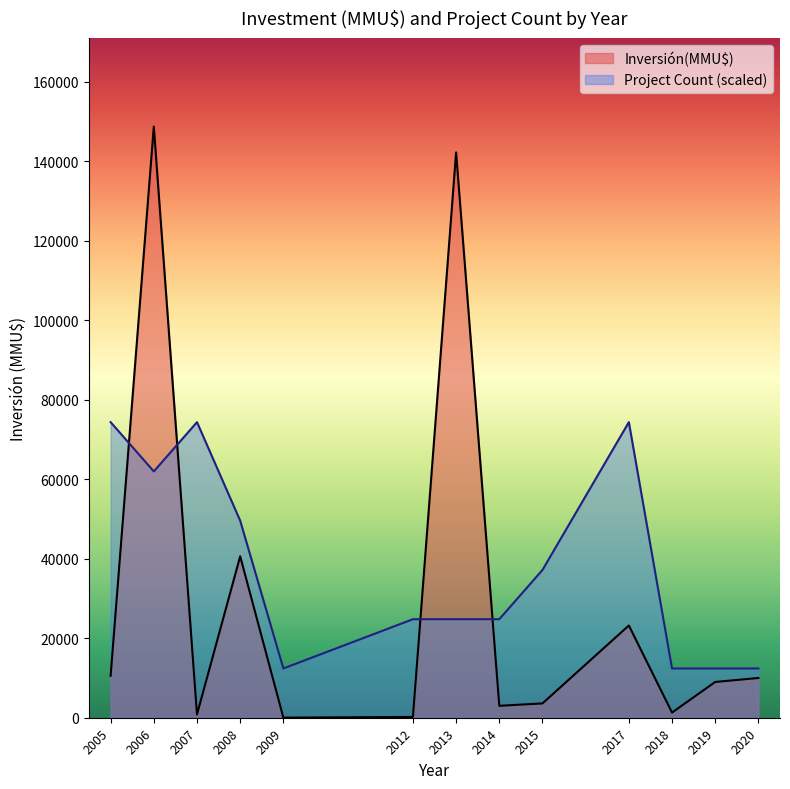

Which series has the widest spread of values?

Inversión(MMU$)